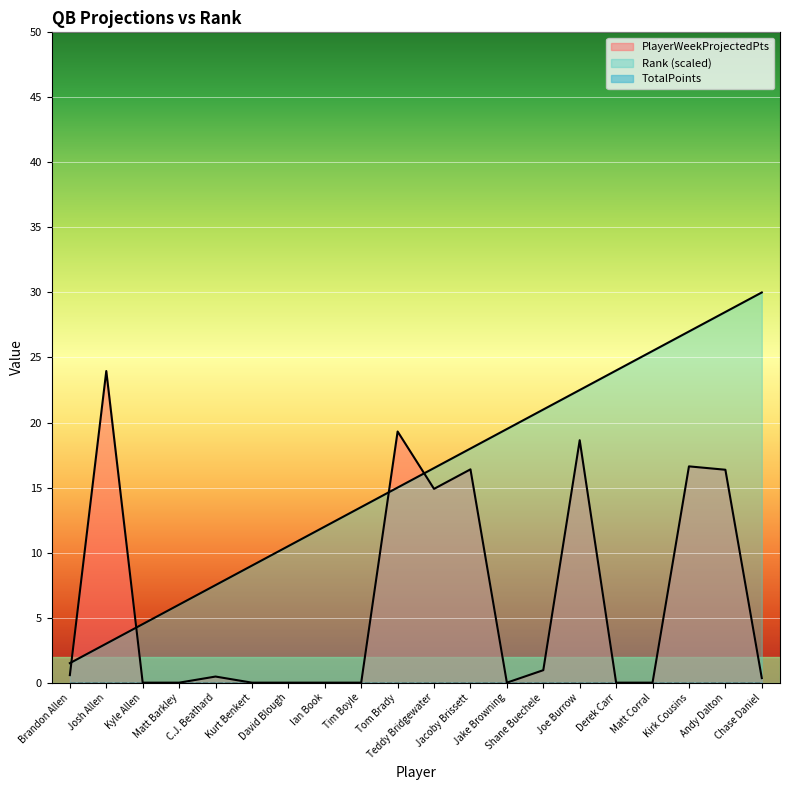

How many intersections are there between PlayerWeekProjectedPts and Rank?

4